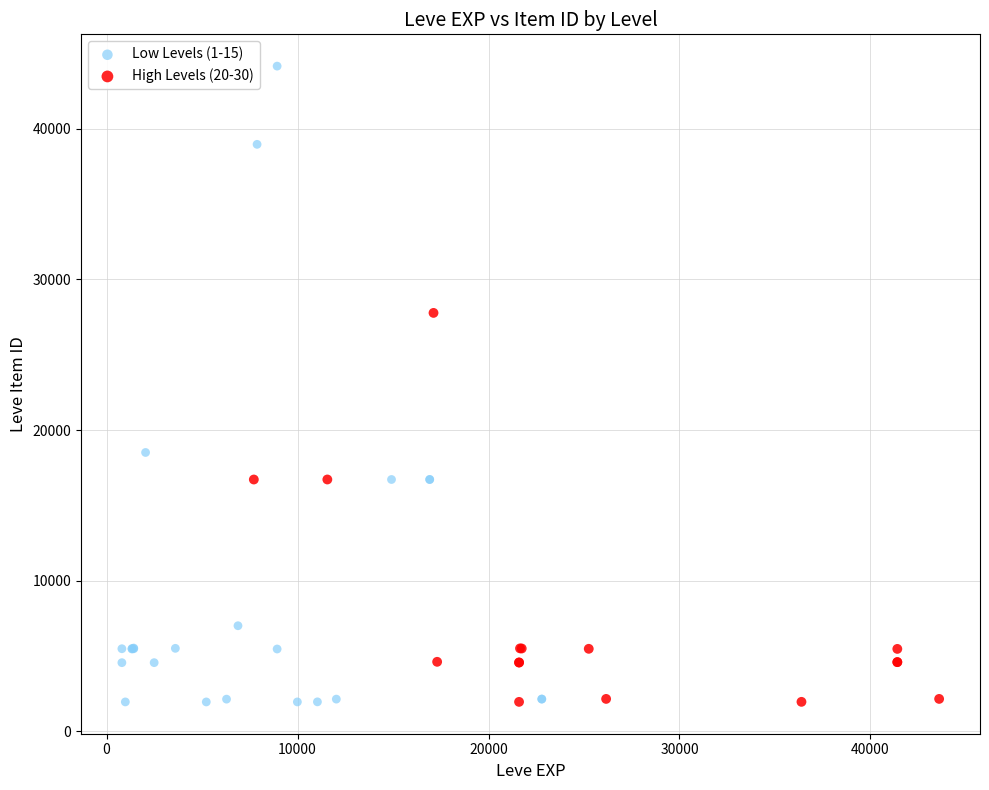

Which series contains the highest Y value?

Low Levels (1-15)